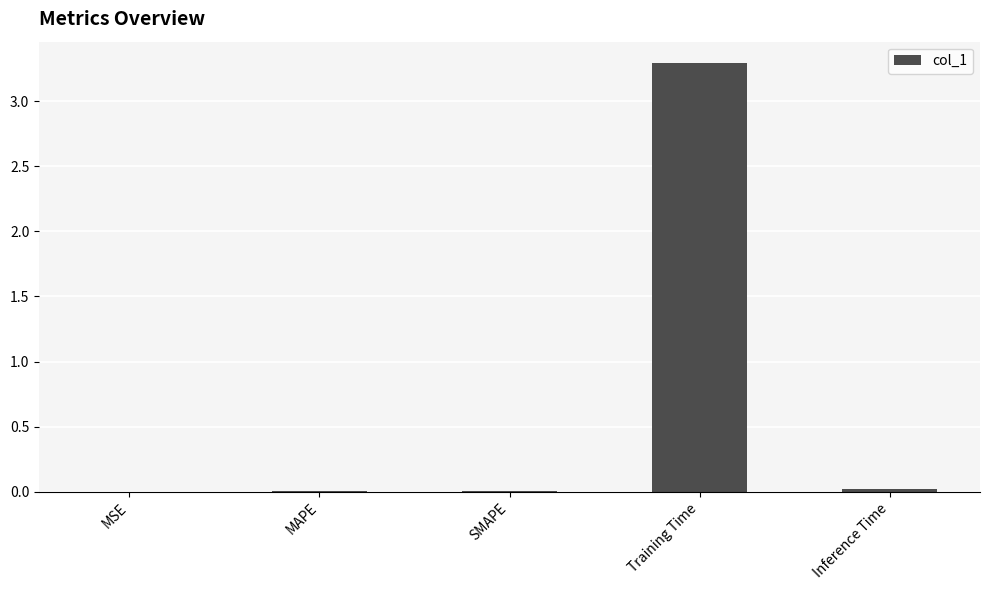

Which category has the highest value across all series?

Training Time